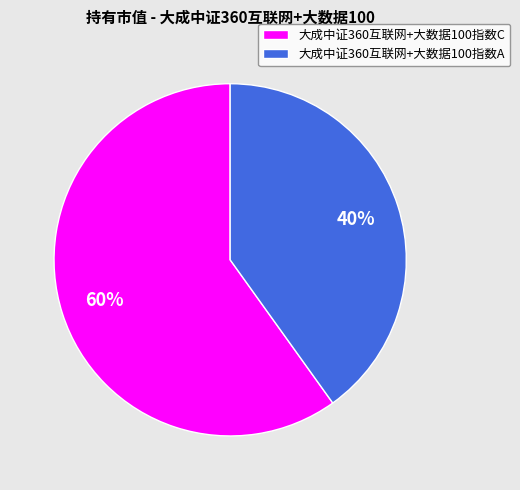

Which category has the biggest portion of the pie?

大成中证360互联网+大数据100指数C